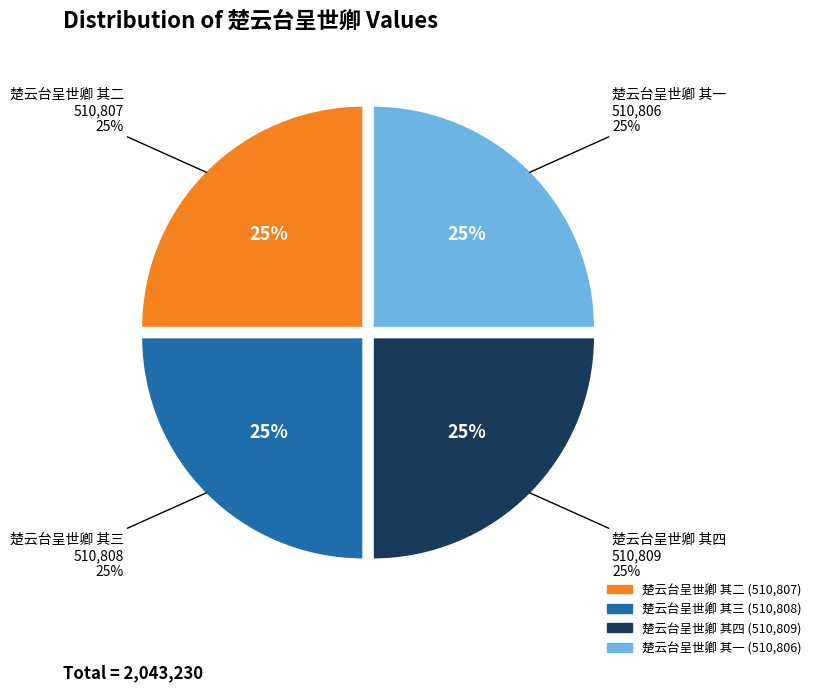

What is the change in value from 楚云台呈世卿 其三 to 楚云台呈世卿 其四?

+1